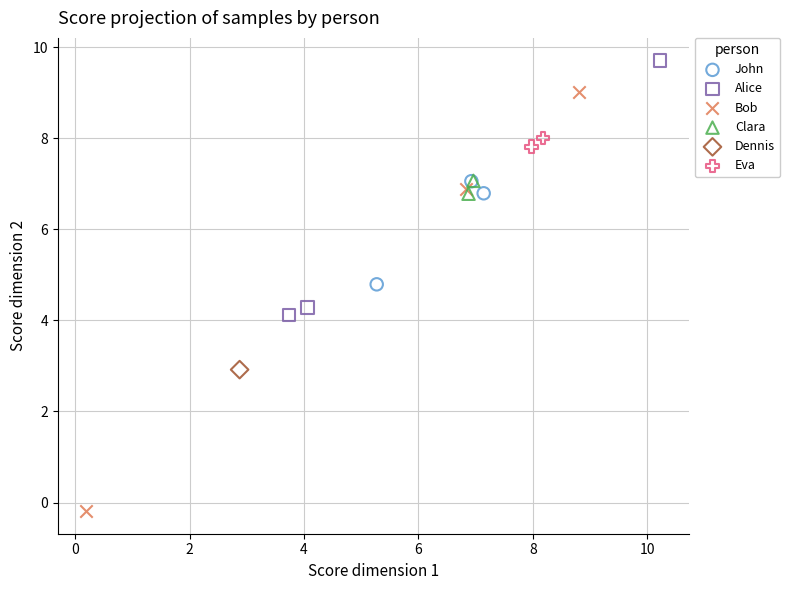

What are all the series names shown in the legend?

John, Alice, Bob, Clara, Dennis, Eva